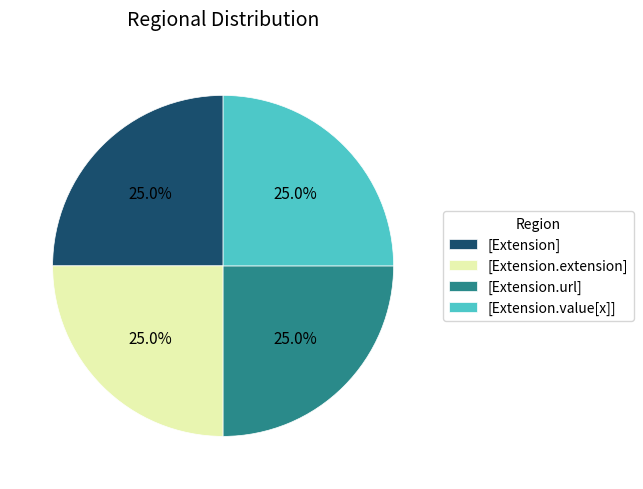

Combined, what portion of the pie is [Extension.extension] and [Extension]?

50.0%